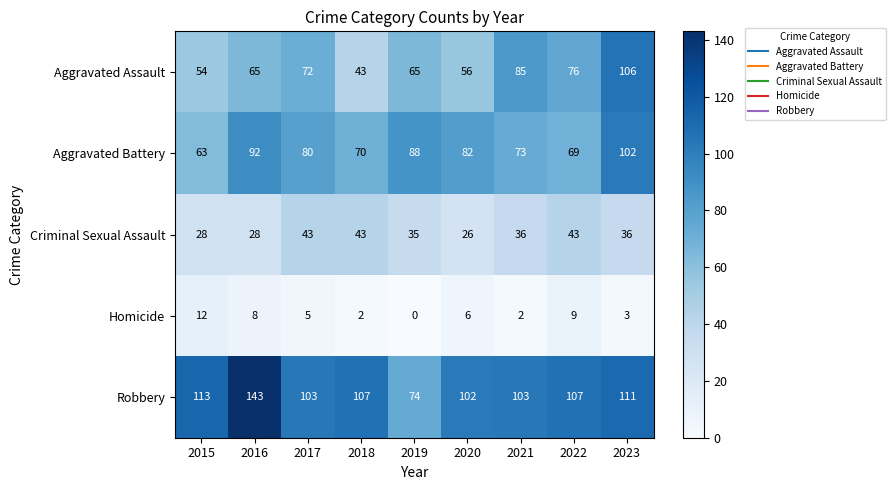

What is the spread (max minus min) of values at 2019?

88